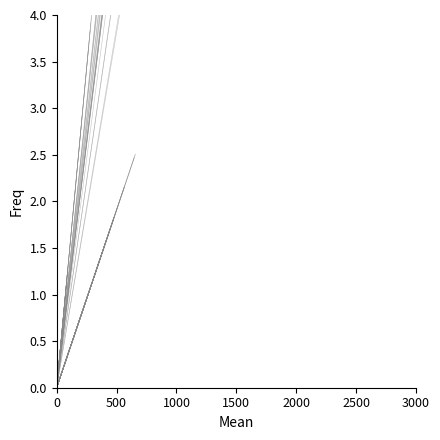

List the series in order of their overall mean, highest first.

Robbery, Aggravated Battery, Aggravated Assault, Criminal Sexual Assault, Homicide